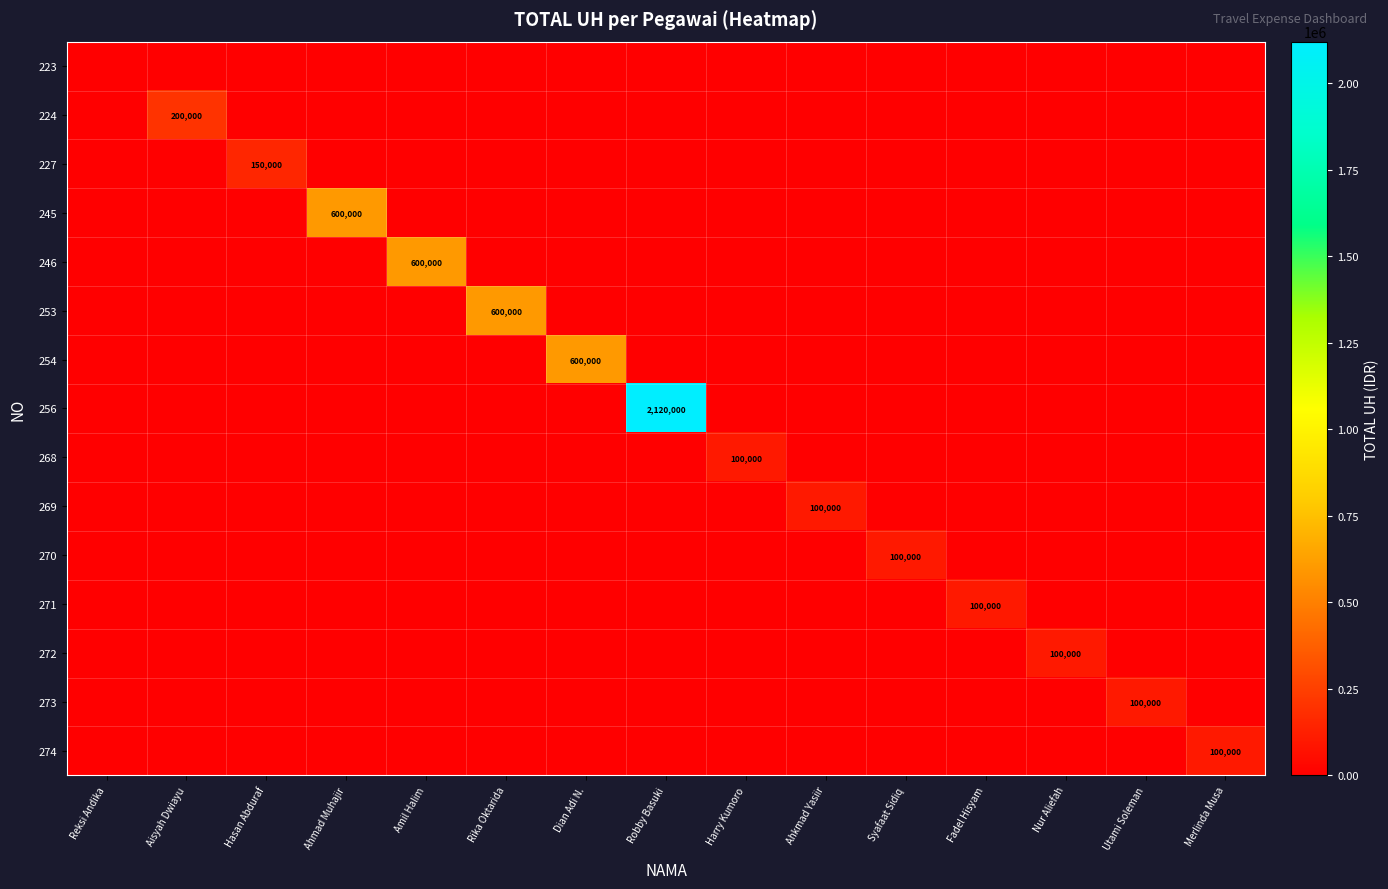

The 227 series shows 237466 at Hasan Abduraf. True or false?

False